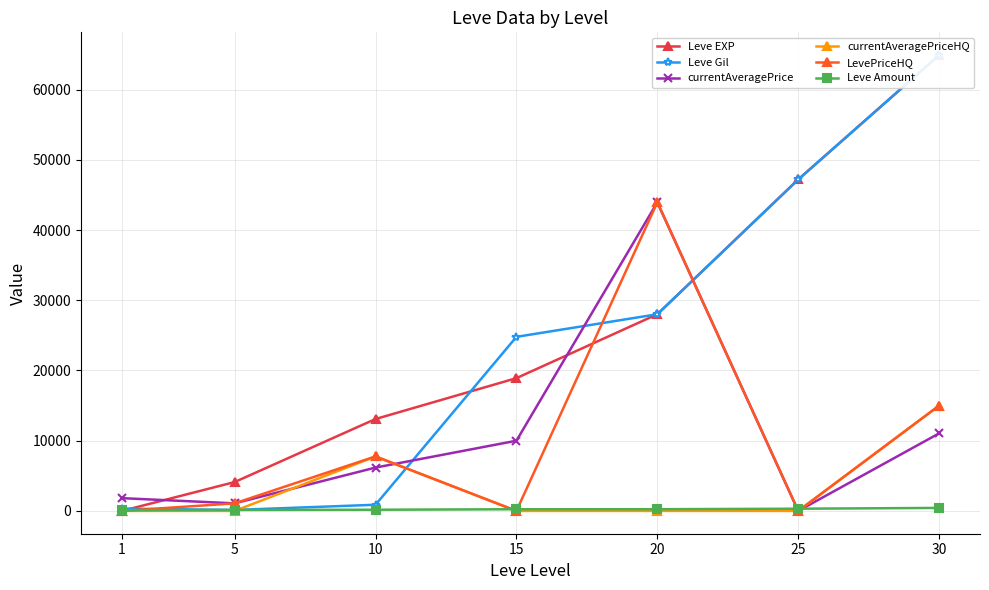

After their last crossing, which series has the higher values: currentAveragePrice or Leve EXP?

Leve EXP